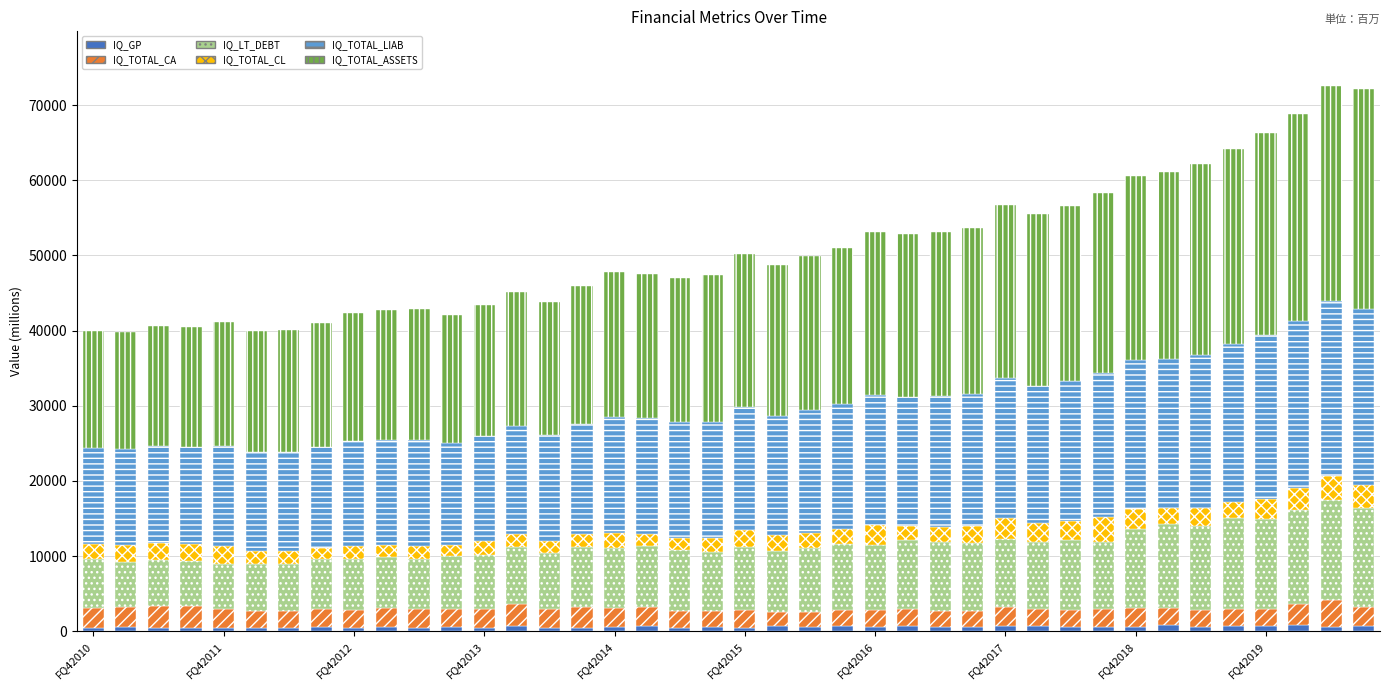

How many distinct data groups are displayed?

6